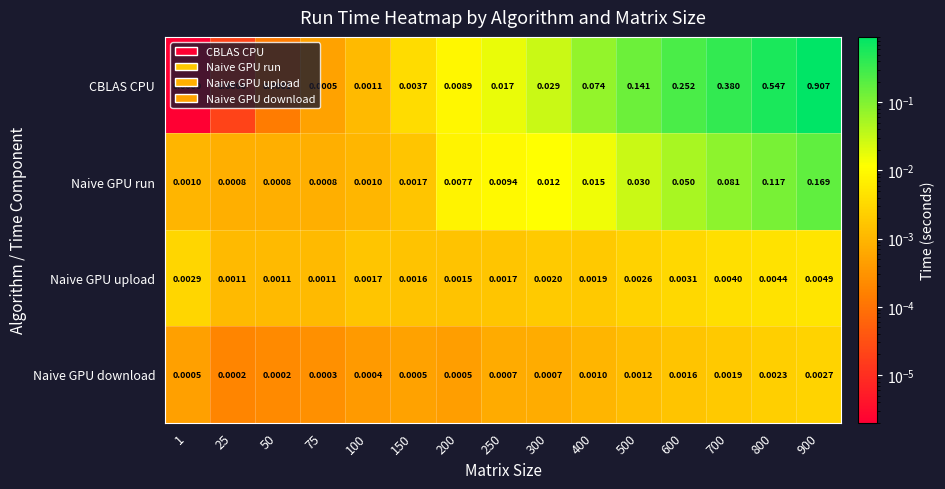

At 50, list the series in order from smallest to largest.

CBLAS CPU, Naive GPU download, Naive GPU run, Naive GPU upload